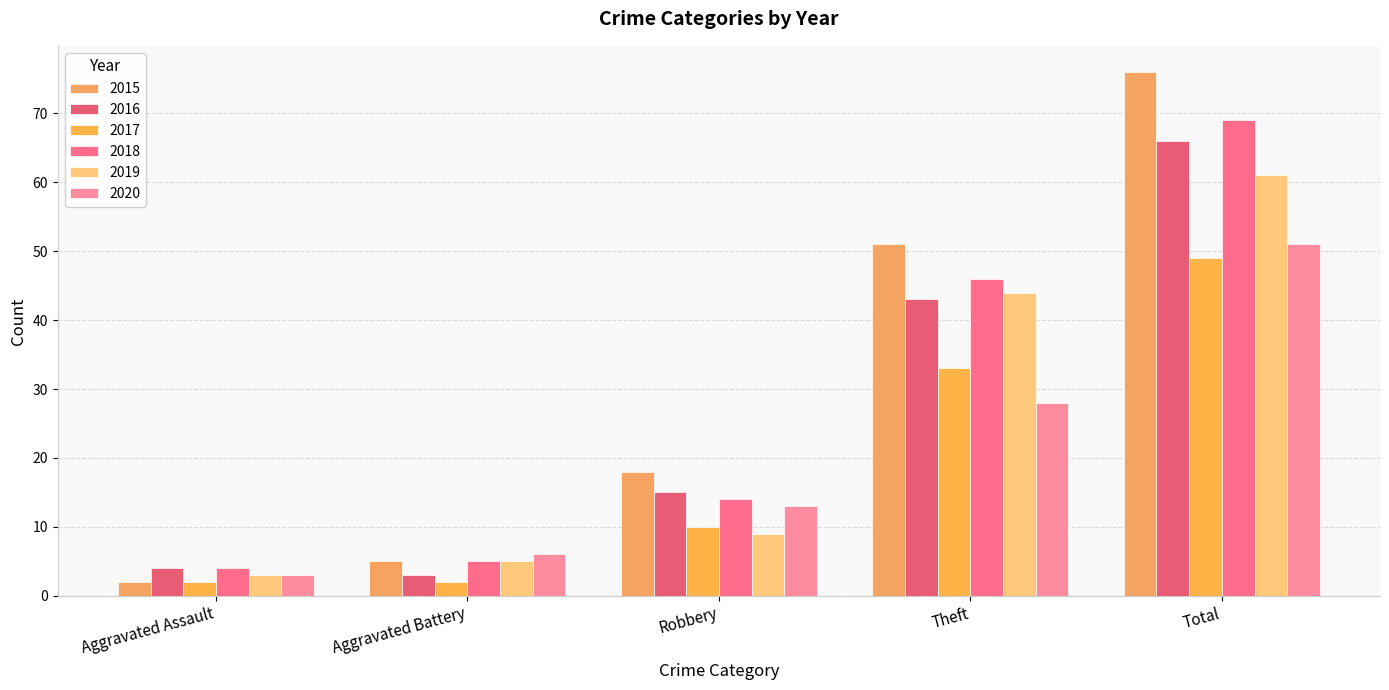

What is the smallest value displayed?

2